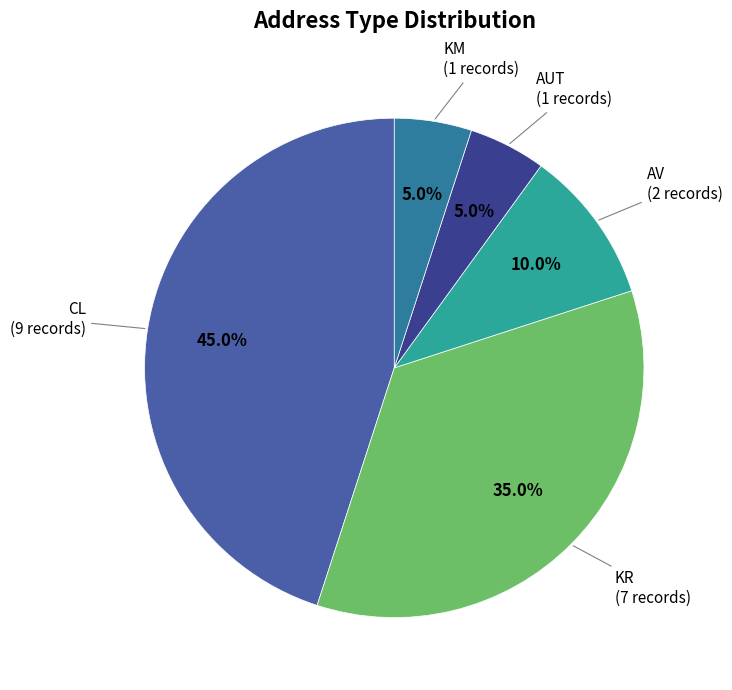

What is the largest slice in the pie chart?

CL